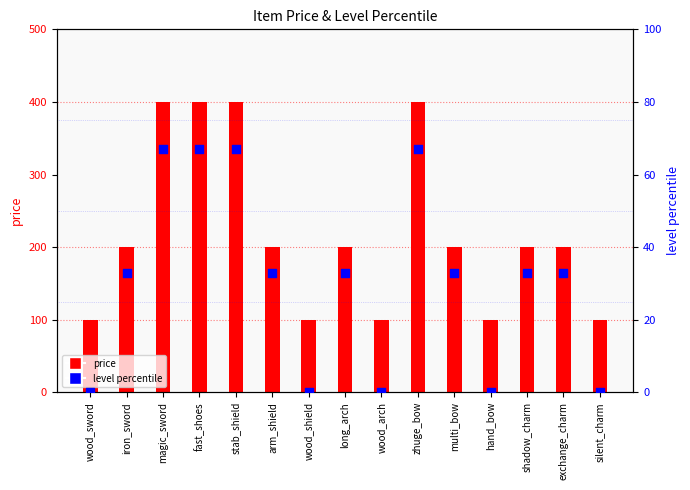

At which category is the sum across all series the highest?

magic_sword